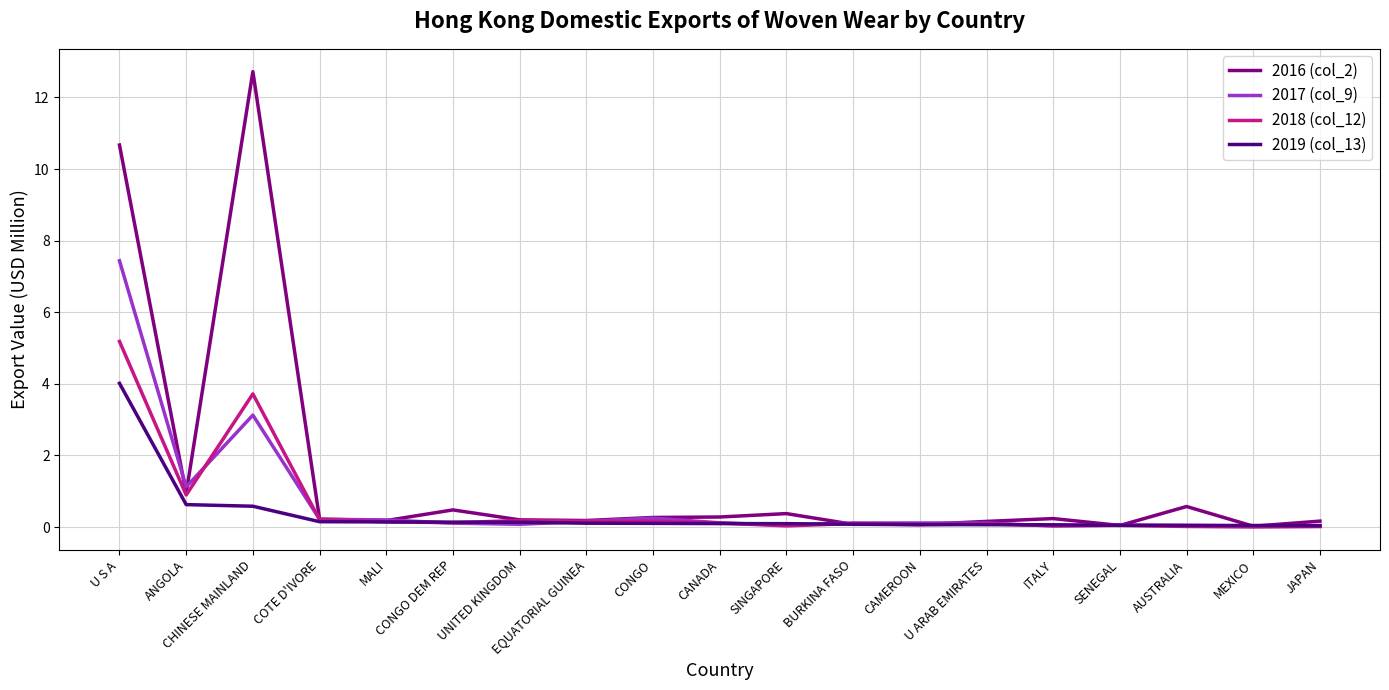

Which series has the largest range (max minus min)?

2016 (col_2)